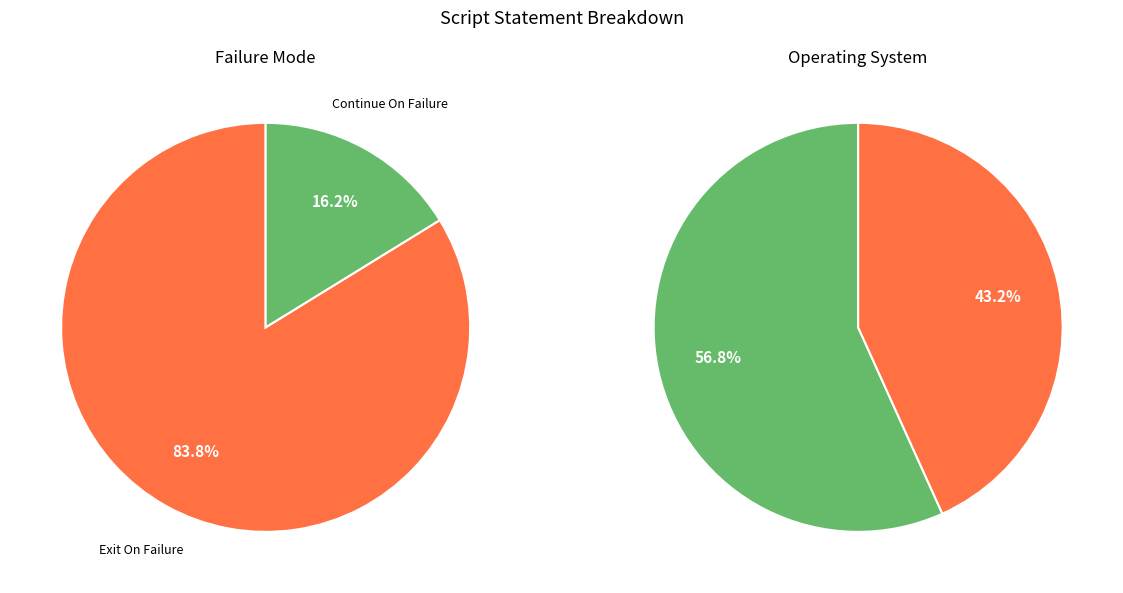

To the nearest percent, what is the average slice percentage?

50%